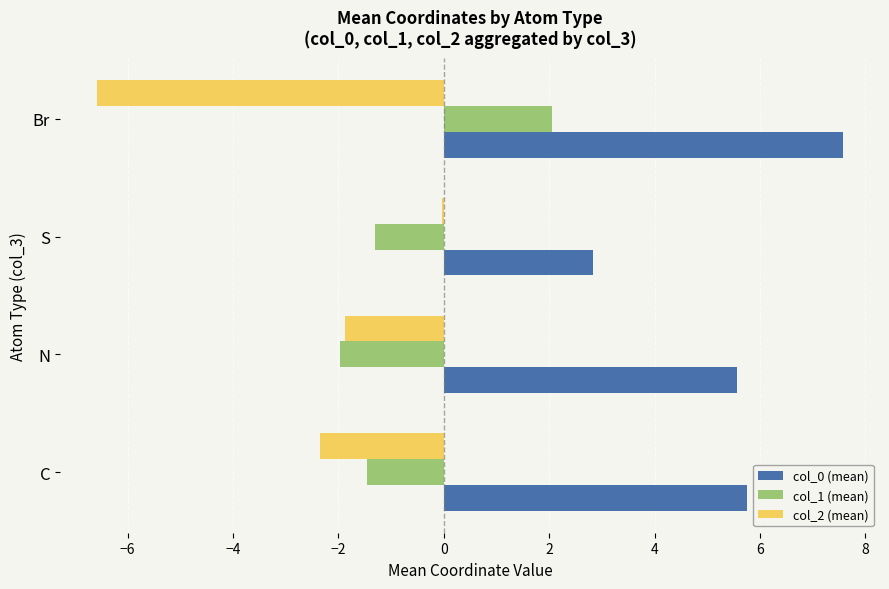

How many distinct data groups are displayed?

3